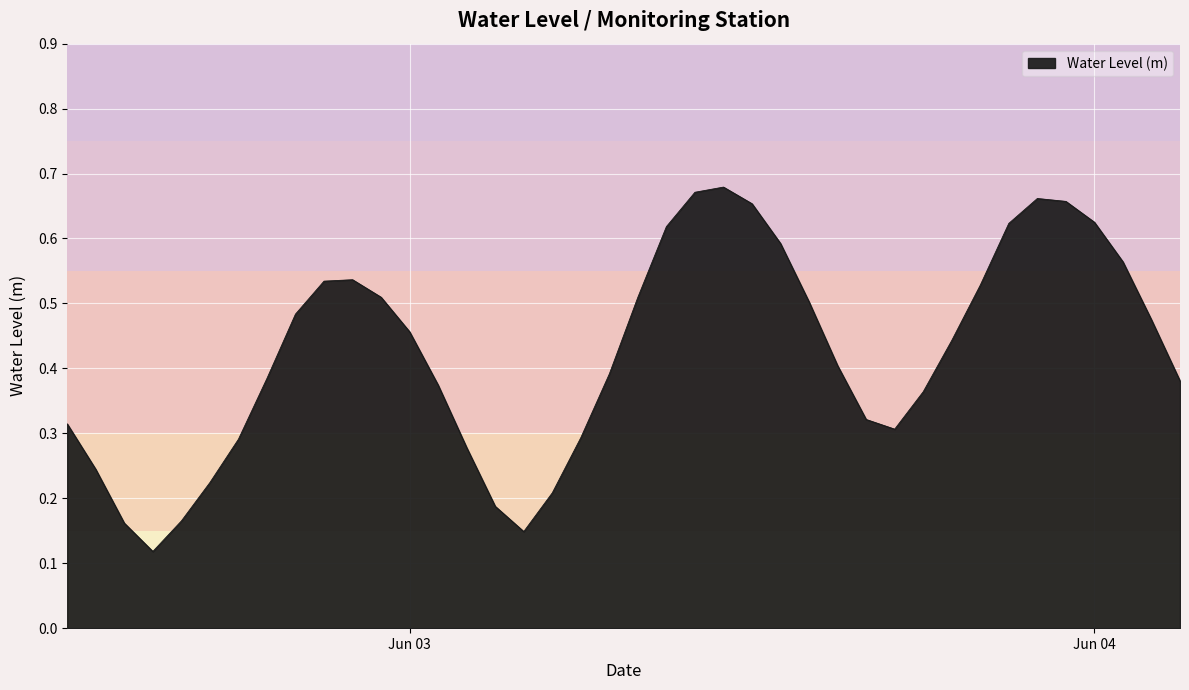

What is the greatest value displayed?

0.7